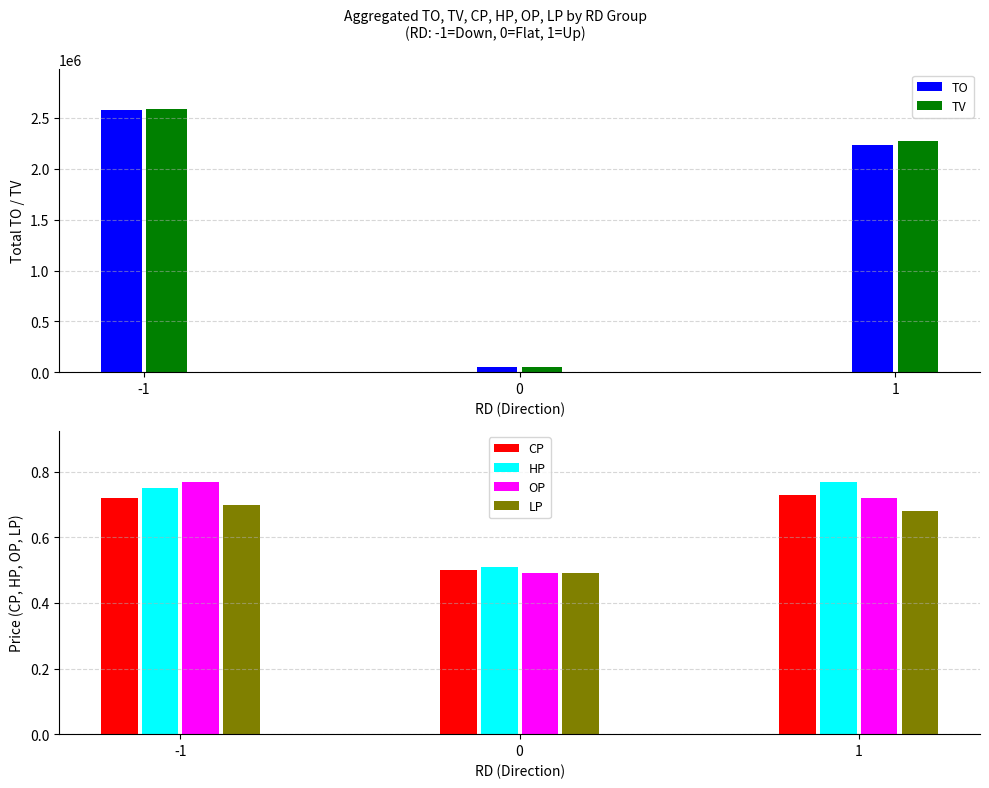

What is the sum of the CP values at -1 and 0?

1.2